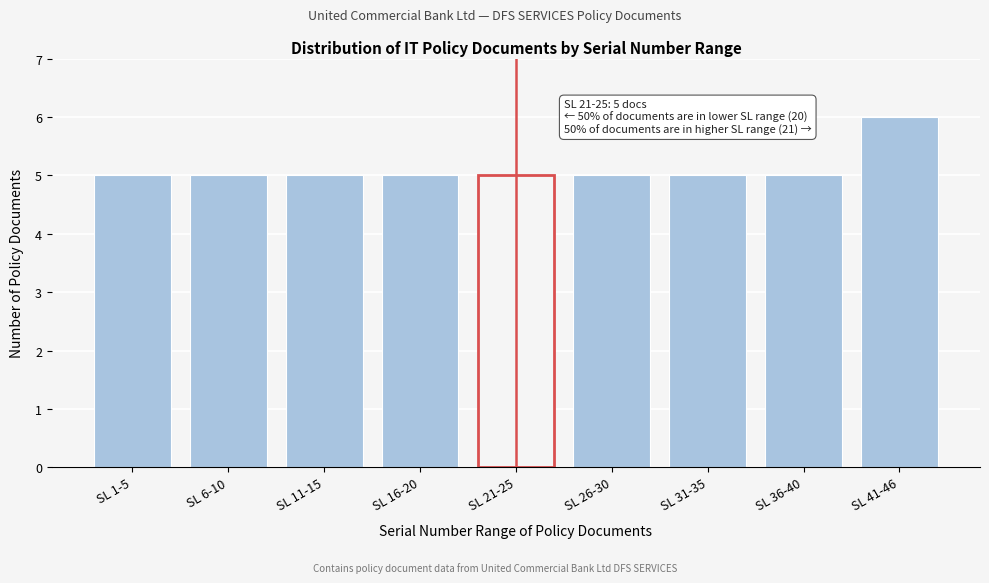

Reading left to right, extract all data points from this chart.

SL 1-5=5	SL 6-10=5	SL 11-15=5	SL 16-20=5	SL 21-25=5	SL 26-30=5	SL 31-35=5	SL 36-40=5	SL 41-46=6